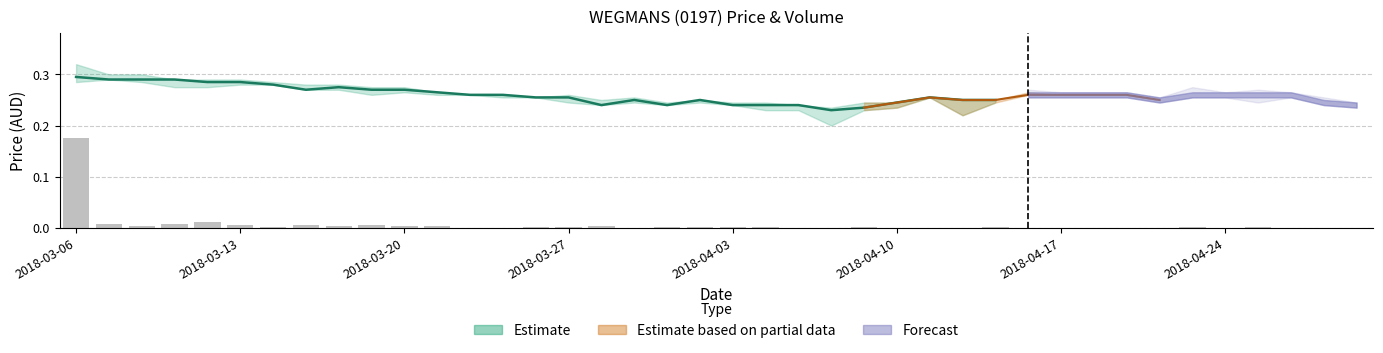

The chart shows a value of 0.0 at 17. True or false?

False